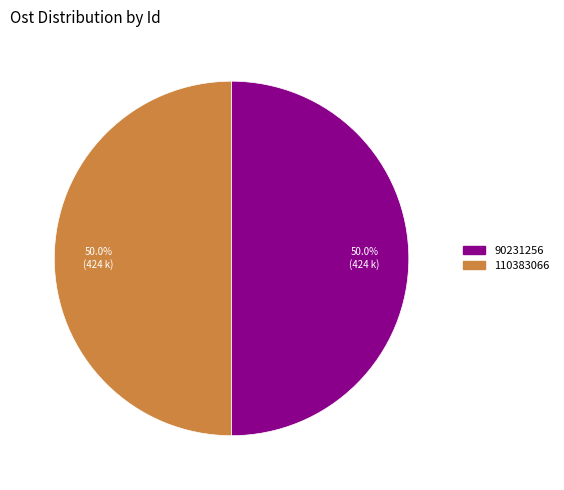

Count the number of slices in the pie.

2